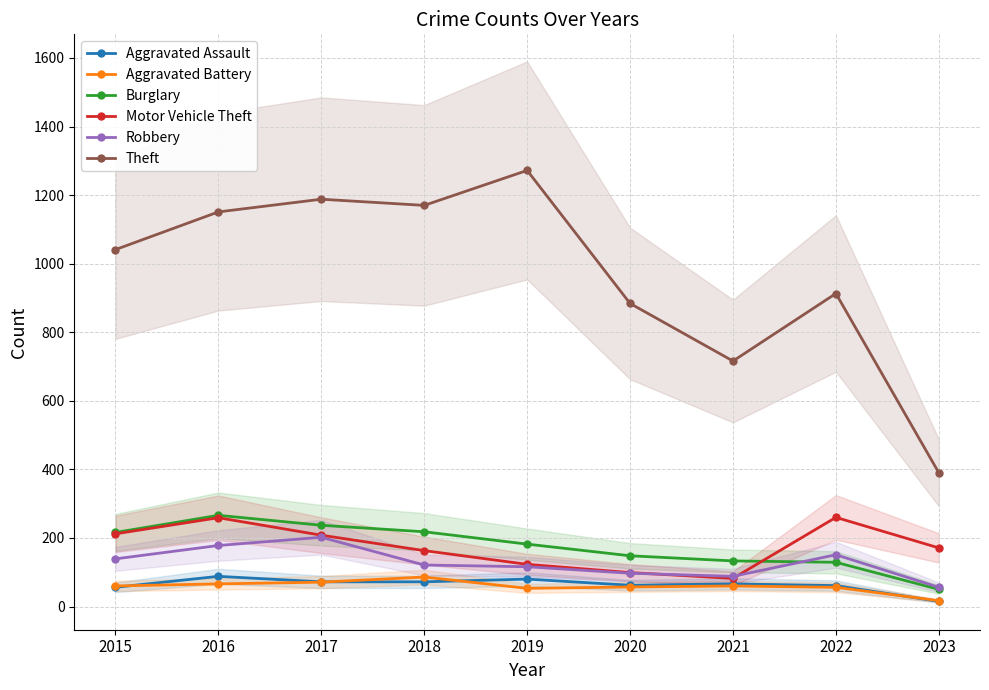

True or false: Motor Vehicle Theft has a value of 33 at 2019.

False